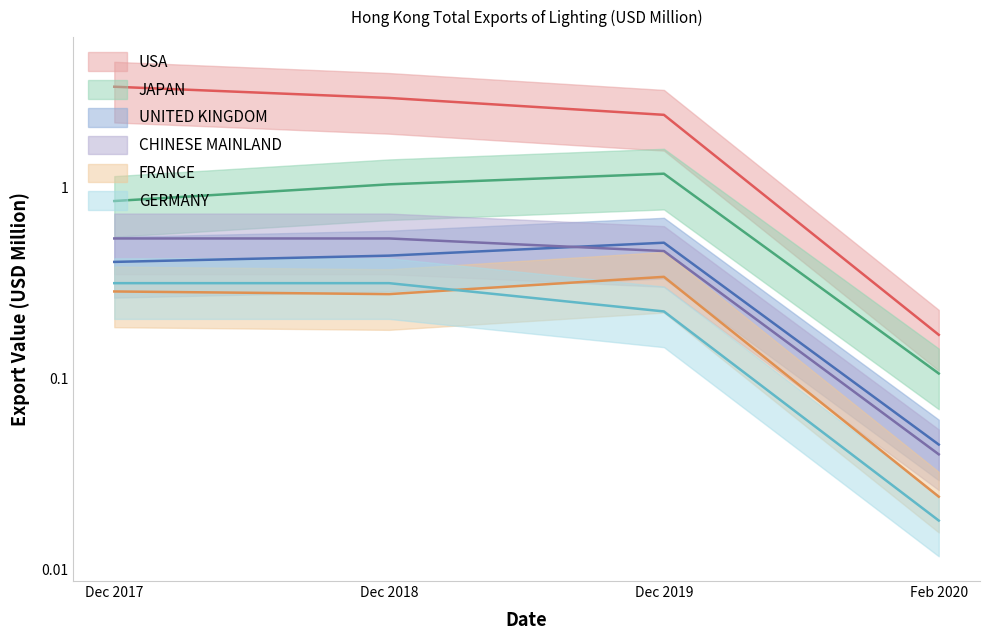

How many lines are shown in the chart?

6